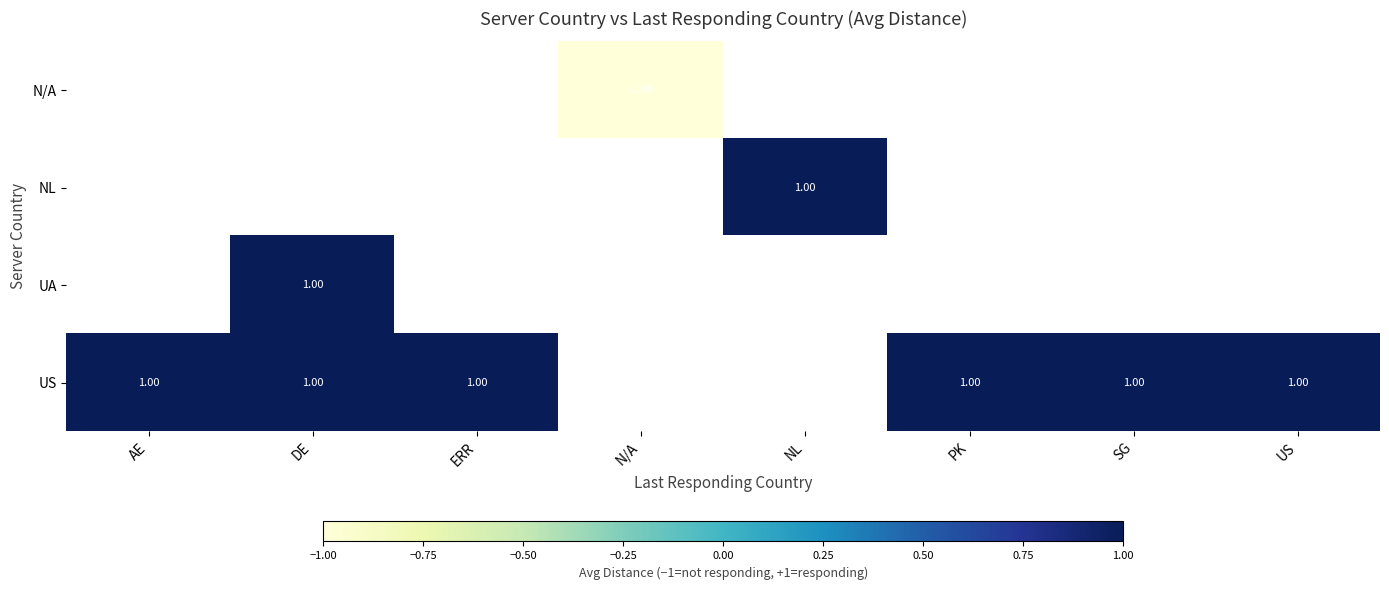

Is the value of N/A at N/A greater than the value of US at AE?

No